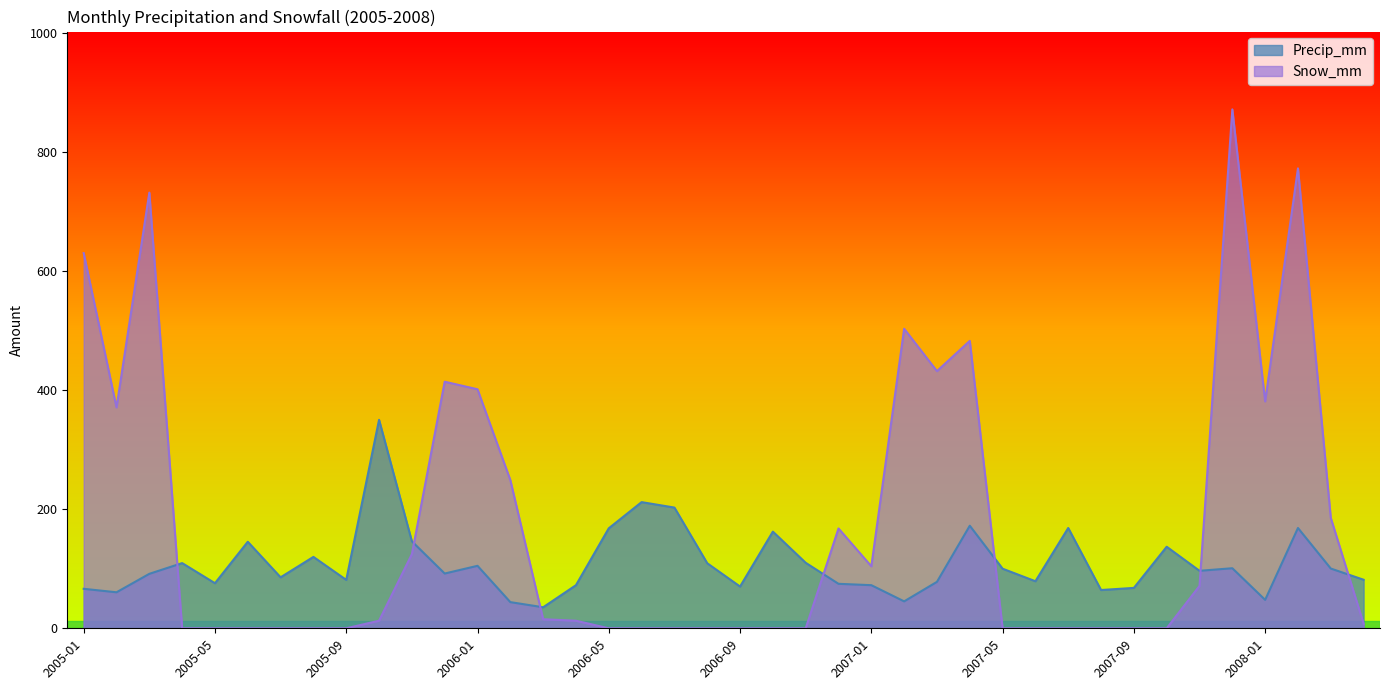

Reading left to right, transcribe all the data shown in this chart.

Precip_mm: 2005-01=66.3	2005-02=60.5	2005-03=91.4	2005-04=109.5	2005-05=75.7	2005-06=145.3	2005-07=85.6	2005-08=119.9	2005-09=81.3	2005-10=350.0	2005-11=146.1	2005-12=91.9	2006-01=104.9	2006-02=43.9	2006-03=35.3	2006-04=72.4	2006-05=167.9	2006-06=211.8	2006-07=202.7	2006-08=109.2	2006-09=70.1	2006-10=162.3	2006-11=110.0	2006-12=74.7	2007-01=72.4	2007-02=45.2	2007-03=78.0	2007-04=172.2	2007-05=100.1	2007-06=79.0	2007-07=168.4	2007-08=64.3	2007-09=67.8	2007-10=136.9	2007-11=96.5	2007-12=100.8	2008-01=47.8	2008-02=168.4	2008-03=100.3	2008-04=81.5
Snow_mm: 2005-01=629.9	2005-02=370.8	2005-03=731.5	2005-04=0.0	2005-05=0.0	2005-06=0.0	2005-07=0.0	2005-08=0.0	2005-09=0.0	2005-10=12.7	2005-11=124.5	2005-12=414.0	2006-01=401.3	2006-02=248.9	2006-03=15.2	2006-04=12.7	2006-05=0.0	2006-06=0.0	2006-07=0.0	2006-08=0.0	2006-09=0.0	2006-10=0.0	2006-11=0.0	2006-12=167.6	2007-01=104.1	2007-02=502.9	2007-03=431.8	2007-04=482.6	2007-05=0.0	2007-06=0.0	2007-07=0.0	2007-08=0.0	2007-09=0.0	2007-10=0.0	2007-11=71.1	2007-12=871.2	2008-01=381.0	2008-02=772.2	2008-03=185.4	2008-04=7.6